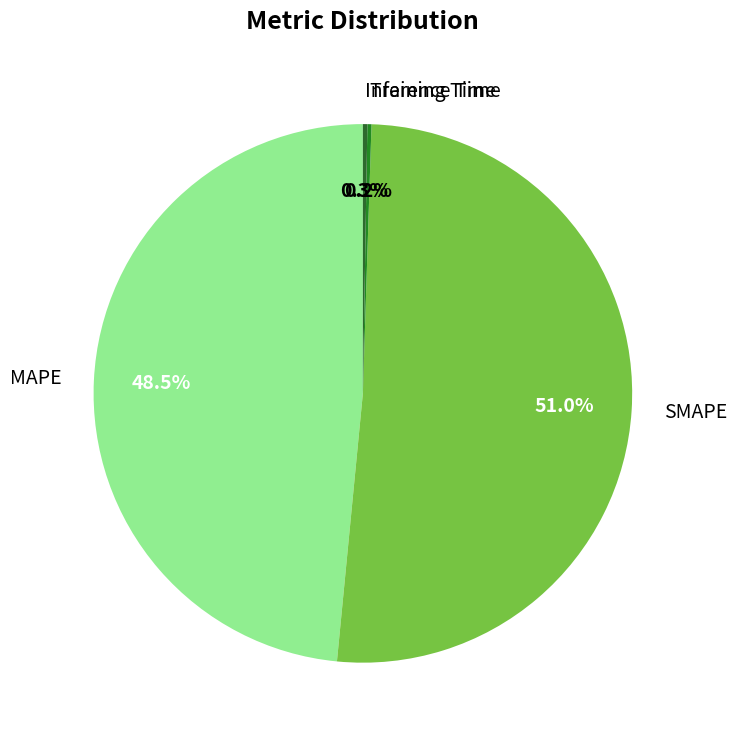

Which has a higher value, SMAPE or MAPE?

SMAPE